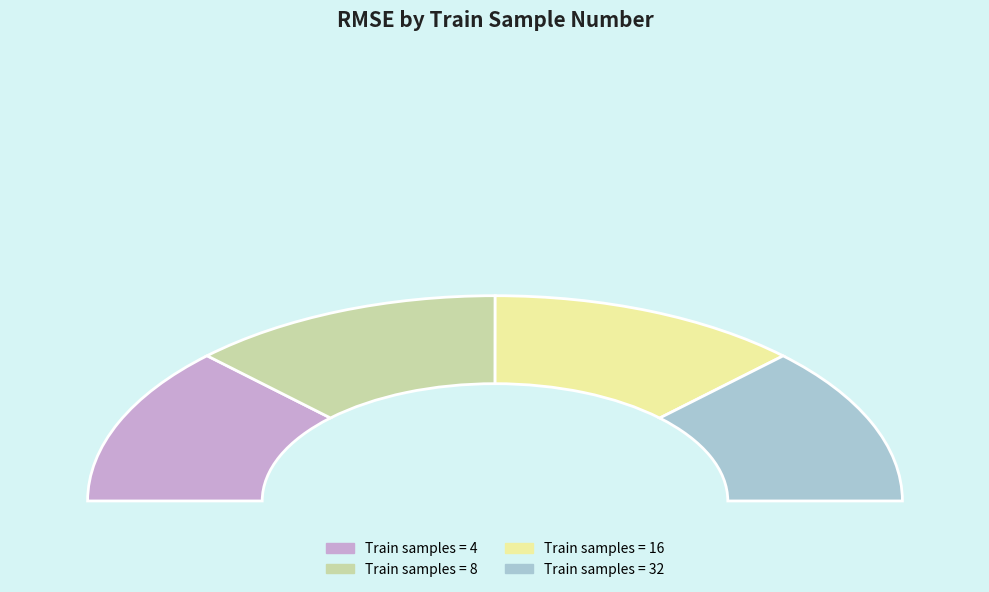

To the nearest percent, what percentage of the pie is 8?

25%